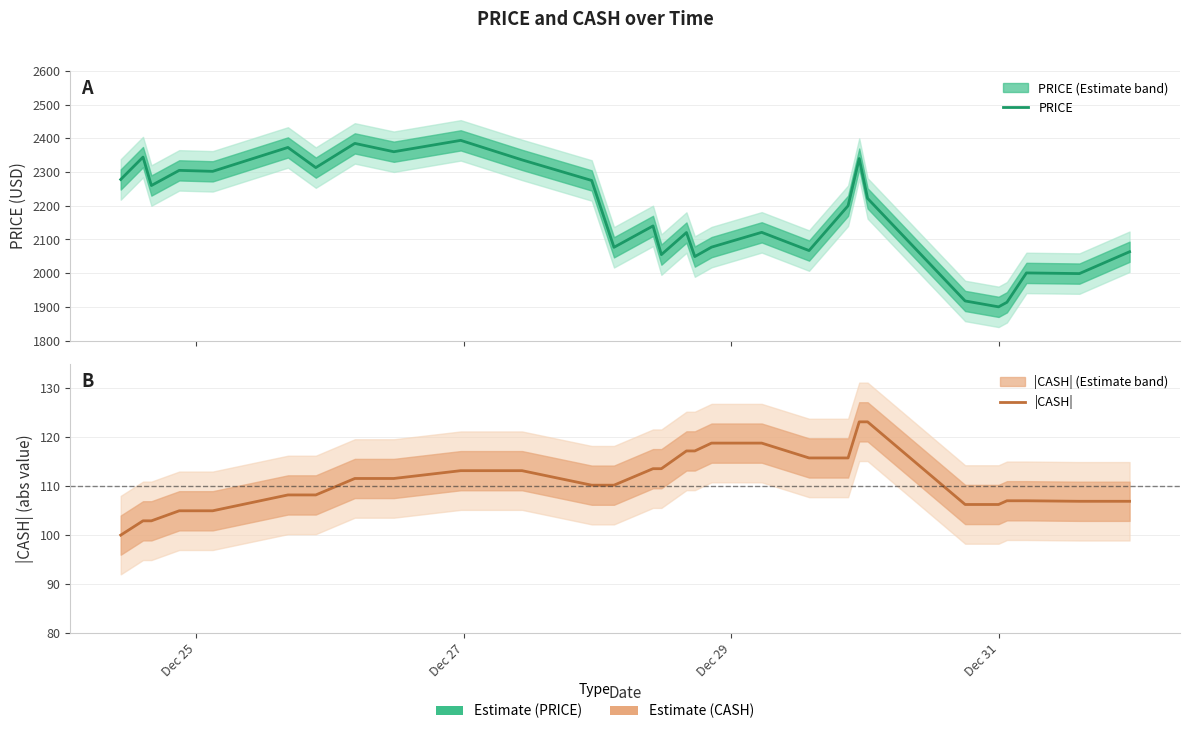

What is the maximum value for PRICE?

2394.0